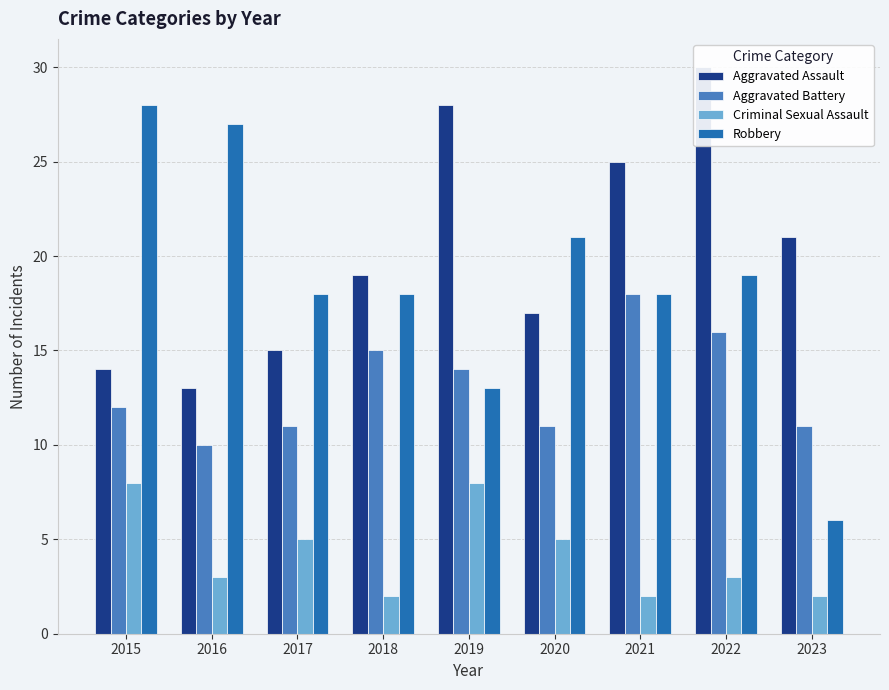

At which label is Criminal Sexual Assault closest to 5?

2017